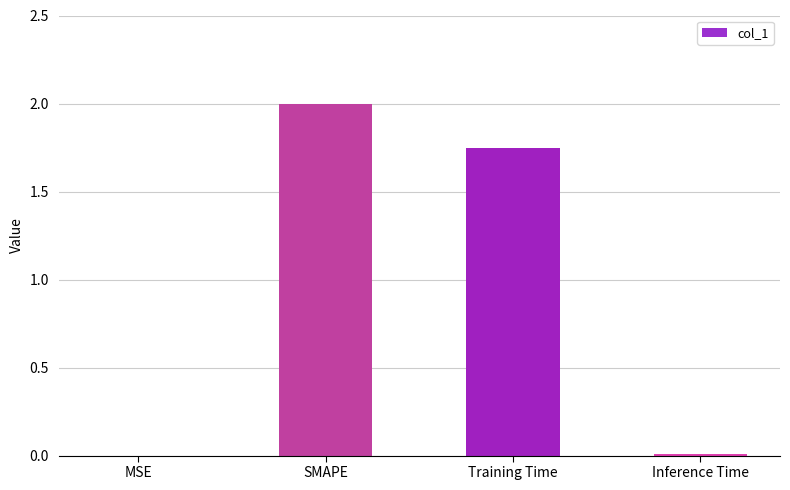

What is the sum of all values?

3.8